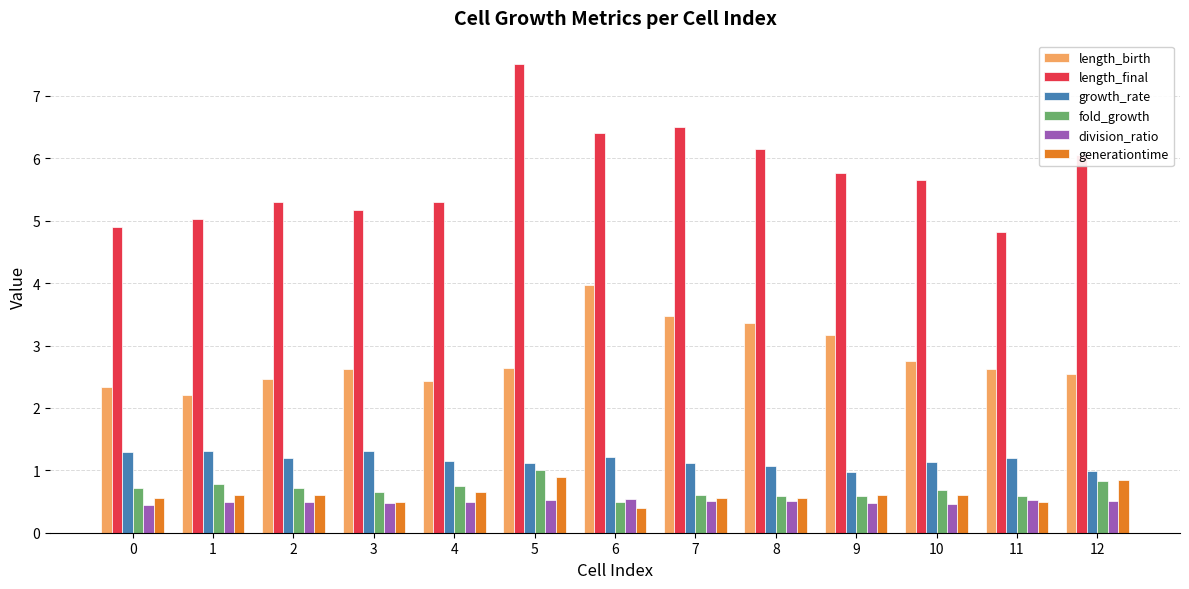

Between 9 and 11, which series saw the biggest shift?

length_final